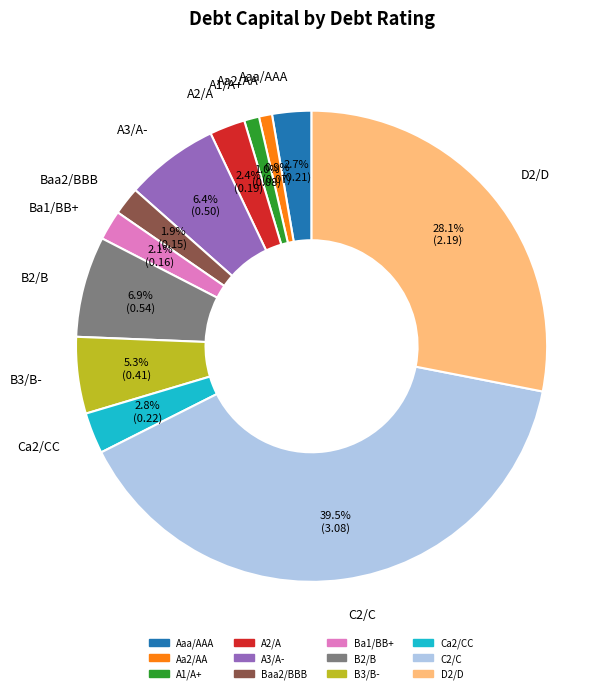

The B3/B- slice represents 19% of the pie. True or false?

False